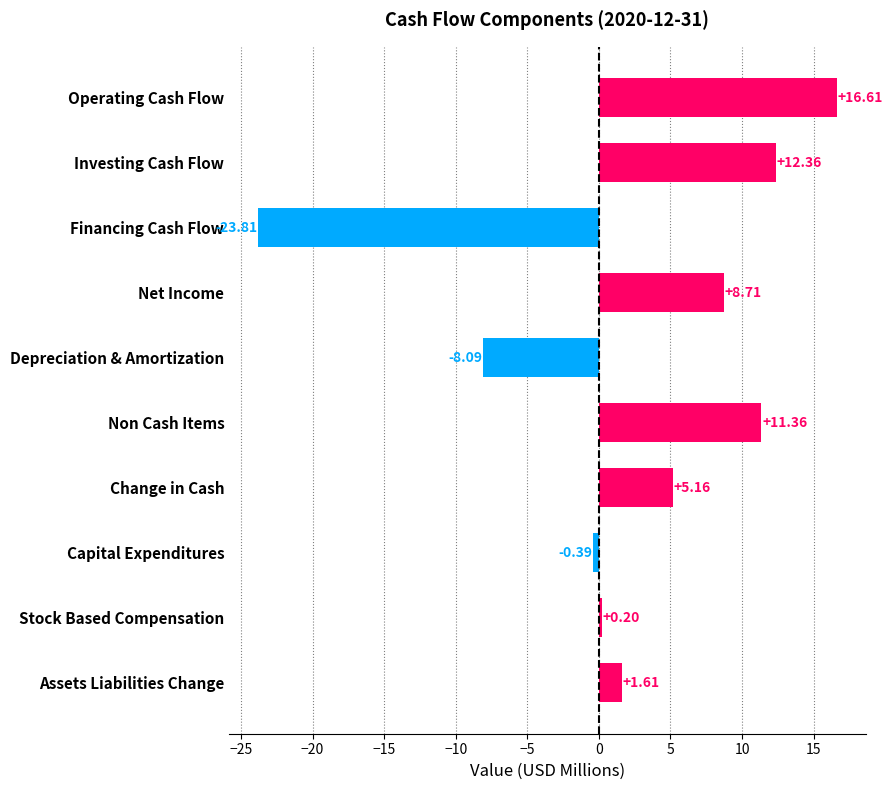

Are the bars horizontal?

Yes